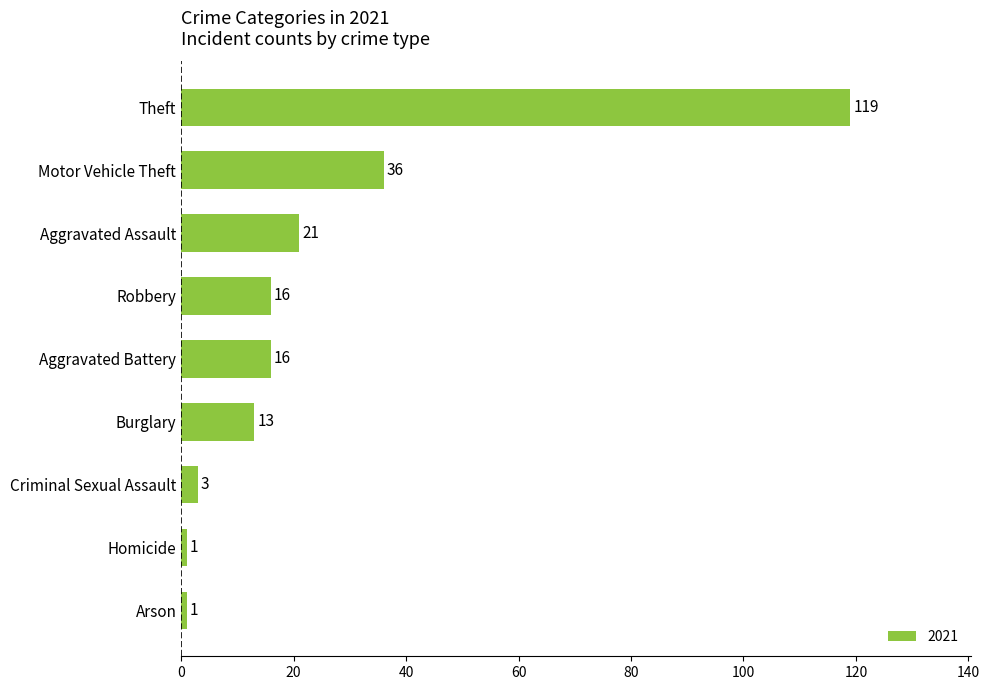

What is the average value?

25